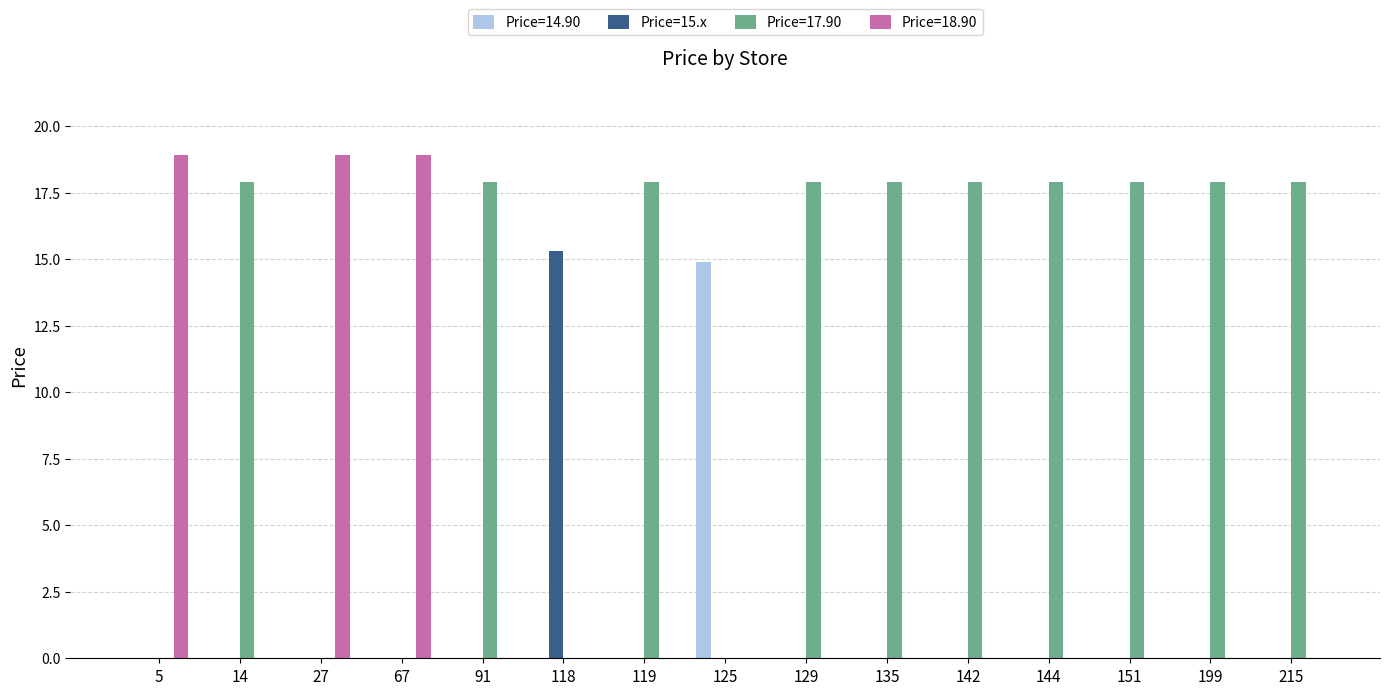

What is the highest value of the Price=14.90 series?

14.9